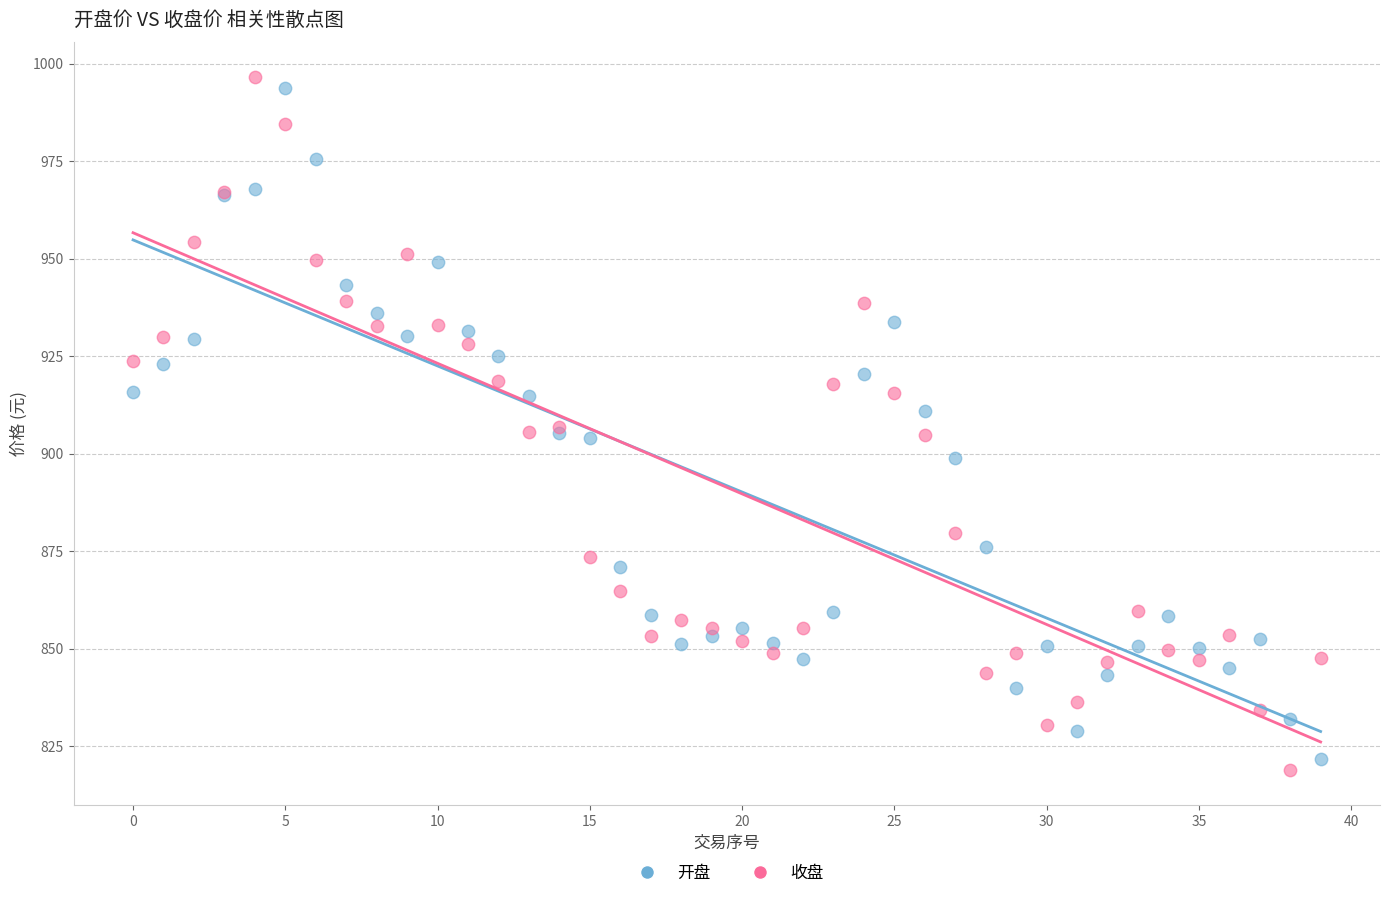

Which series contains the lowest Y value?

收盘